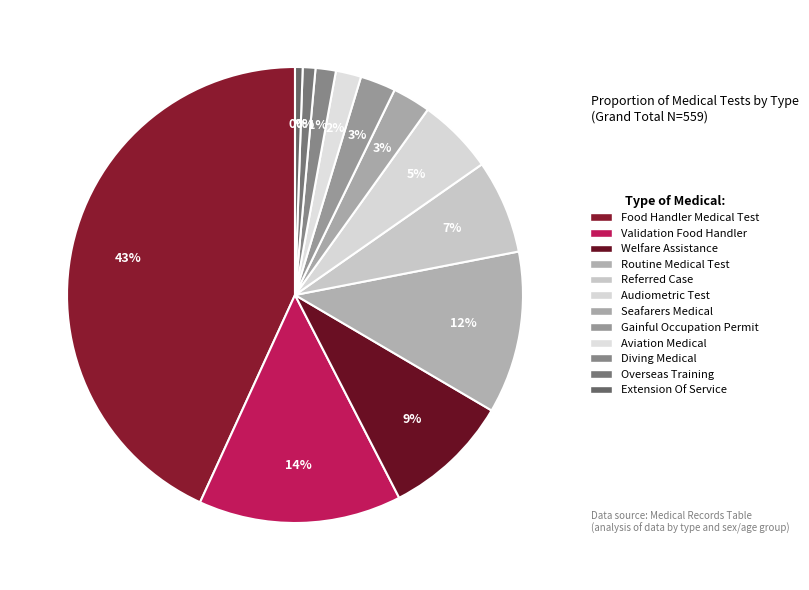

Rank the categories by value from lowest to highest.

Extension Of Service, Overseas Training, Diving Medical, Aviation Medical, Gainful Occupation Permit, Seafarers Medical, Audiometric Test, Referred Case, Welfare Assistance, Routine Medical Test, Validation Food Handler, Food Handler Medical Test